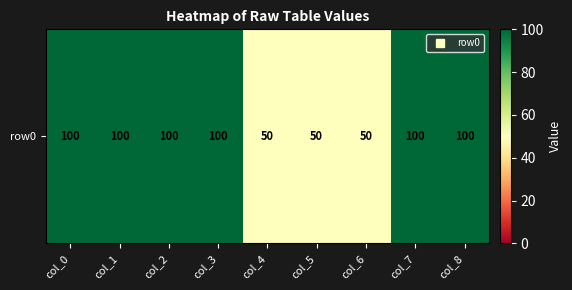

How many values are below 100?

3